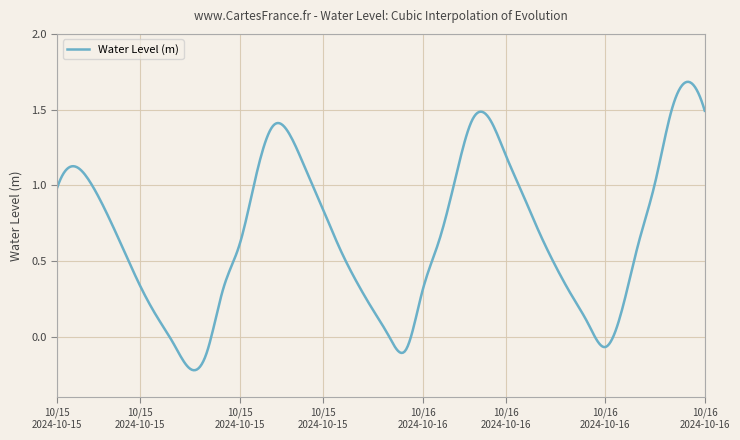

What is the difference between the maximum and minimum values?

1.9